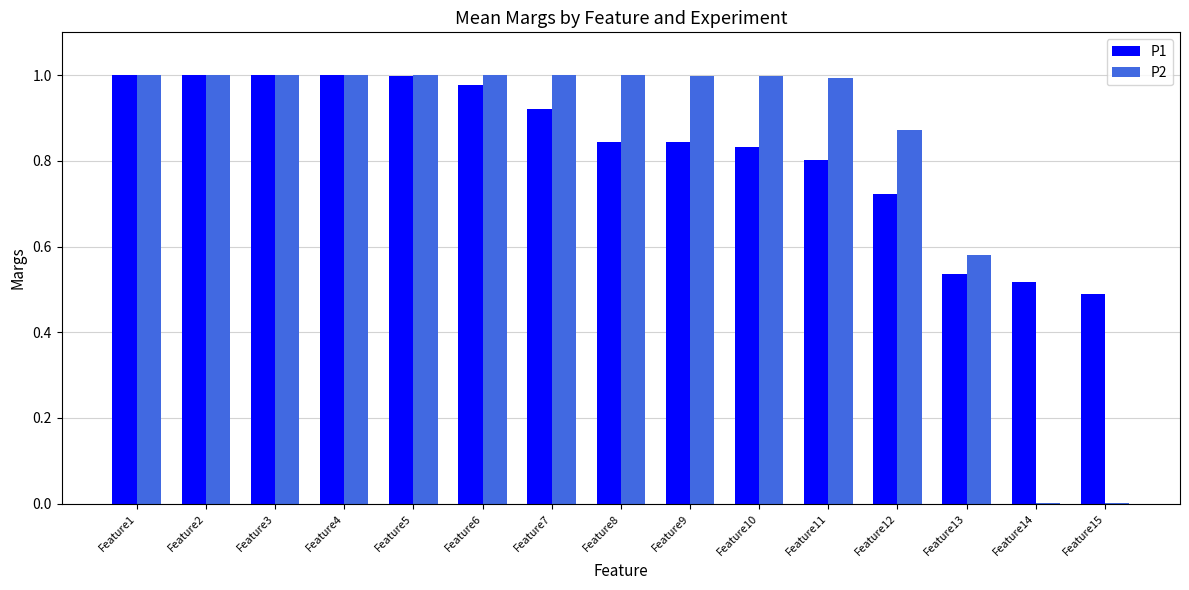

The P1 series shows 1.0 at Feature1. True or false?

True